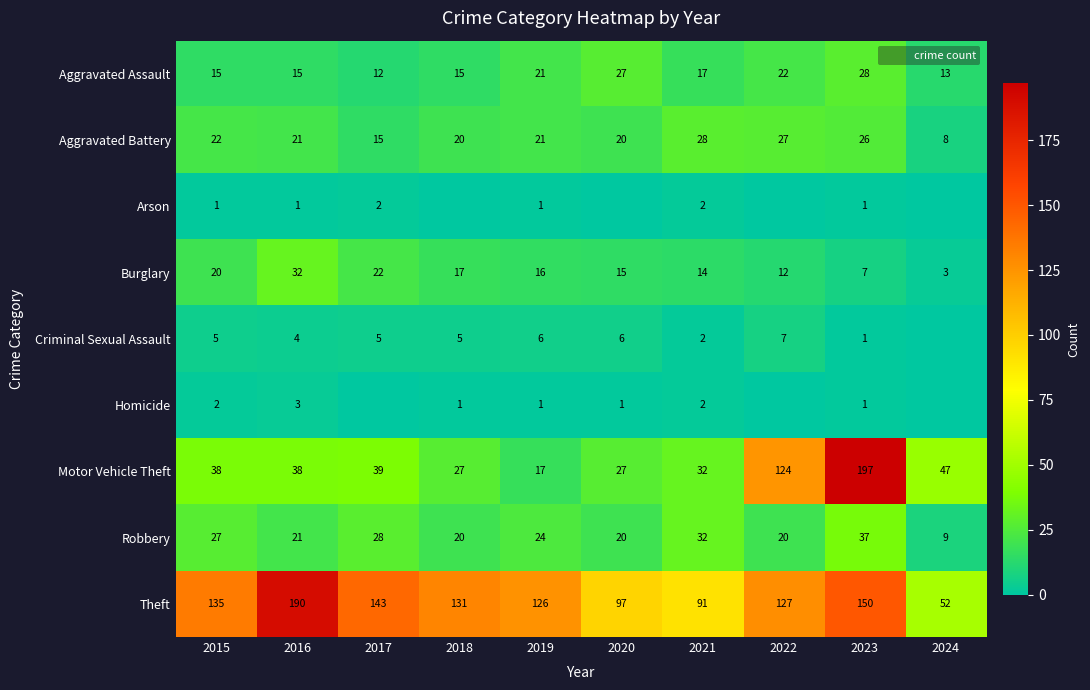

How many positive values does the Arson series have?

6